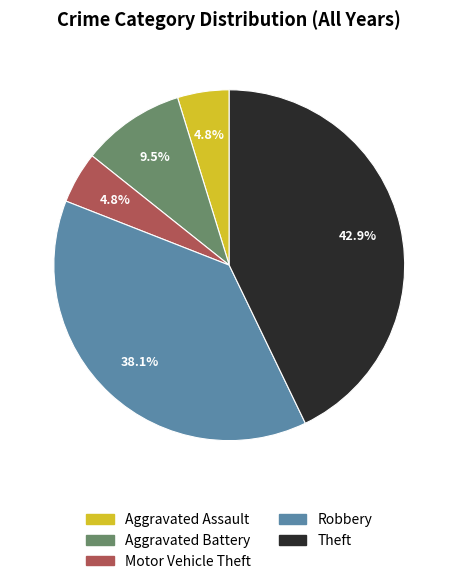

Which category has the biggest portion of the pie?

Theft